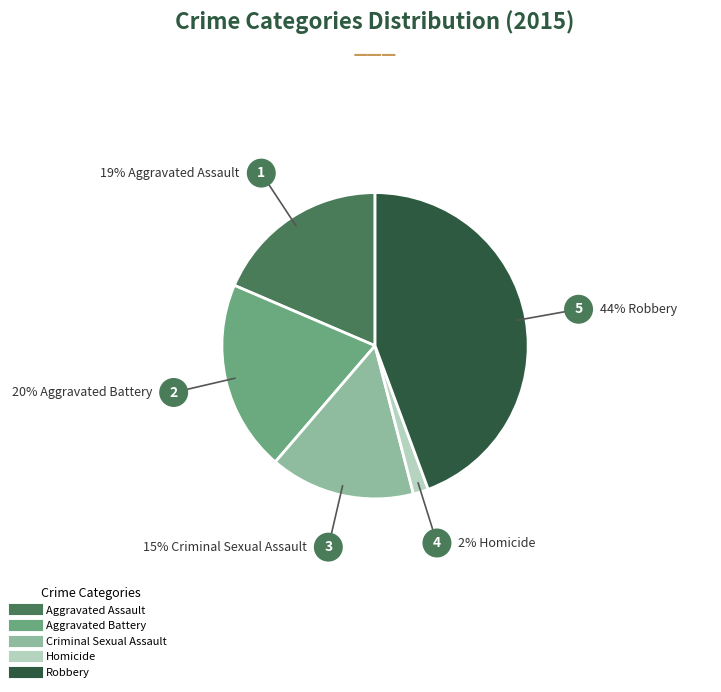

What is the largest slice in the pie chart?

Robbery